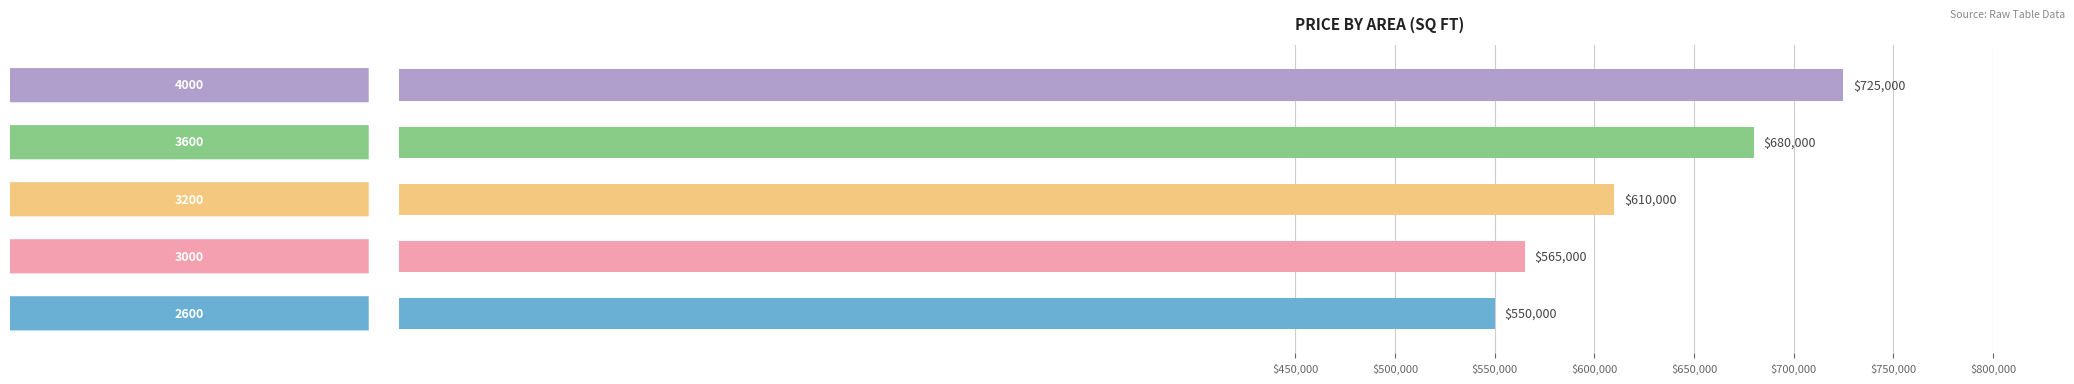

What is the sum of all values?

3130000